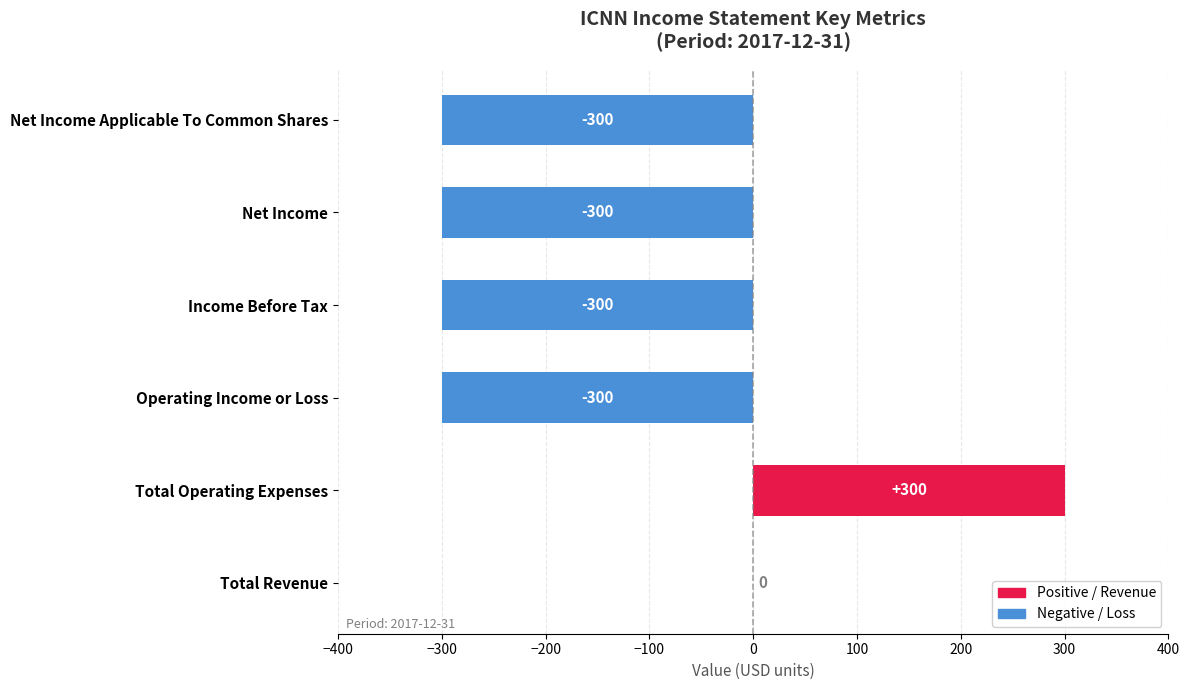

The value at Total Revenue is -403. True or false?

False